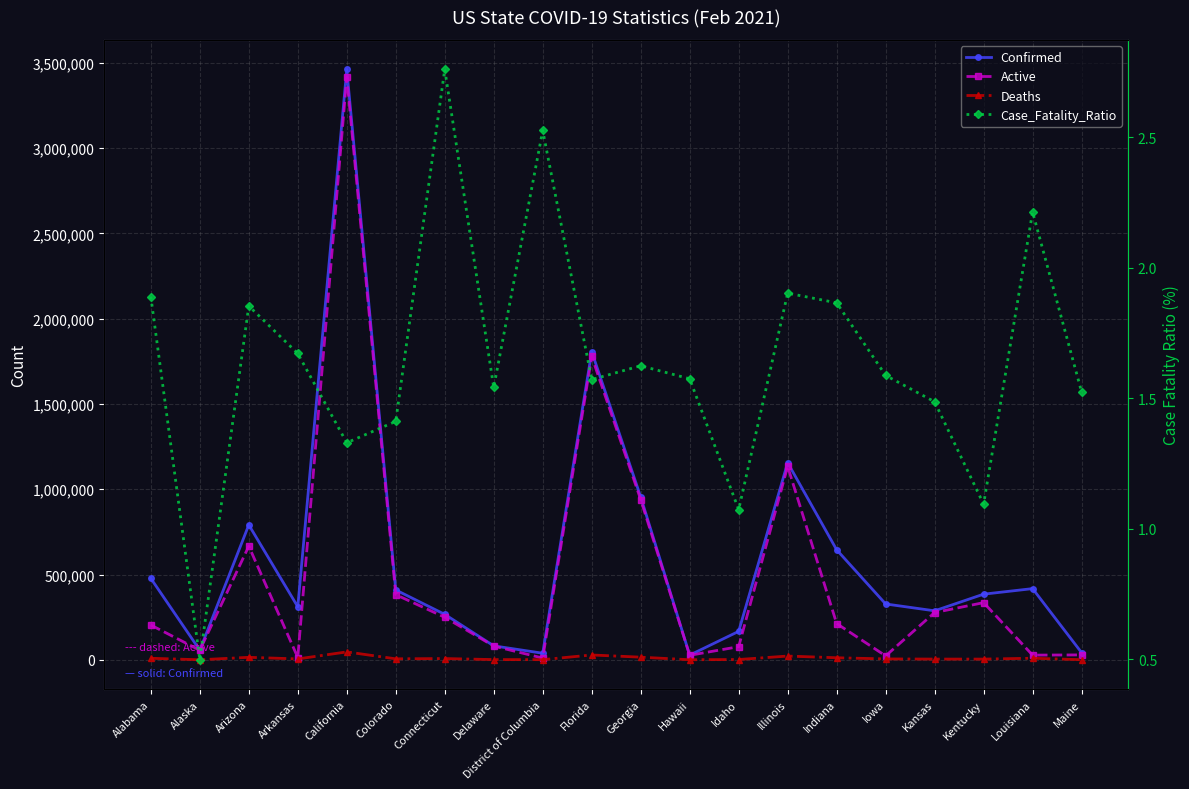

What is the difference between the second highest and minimum values in the Deaths series?

28102.0